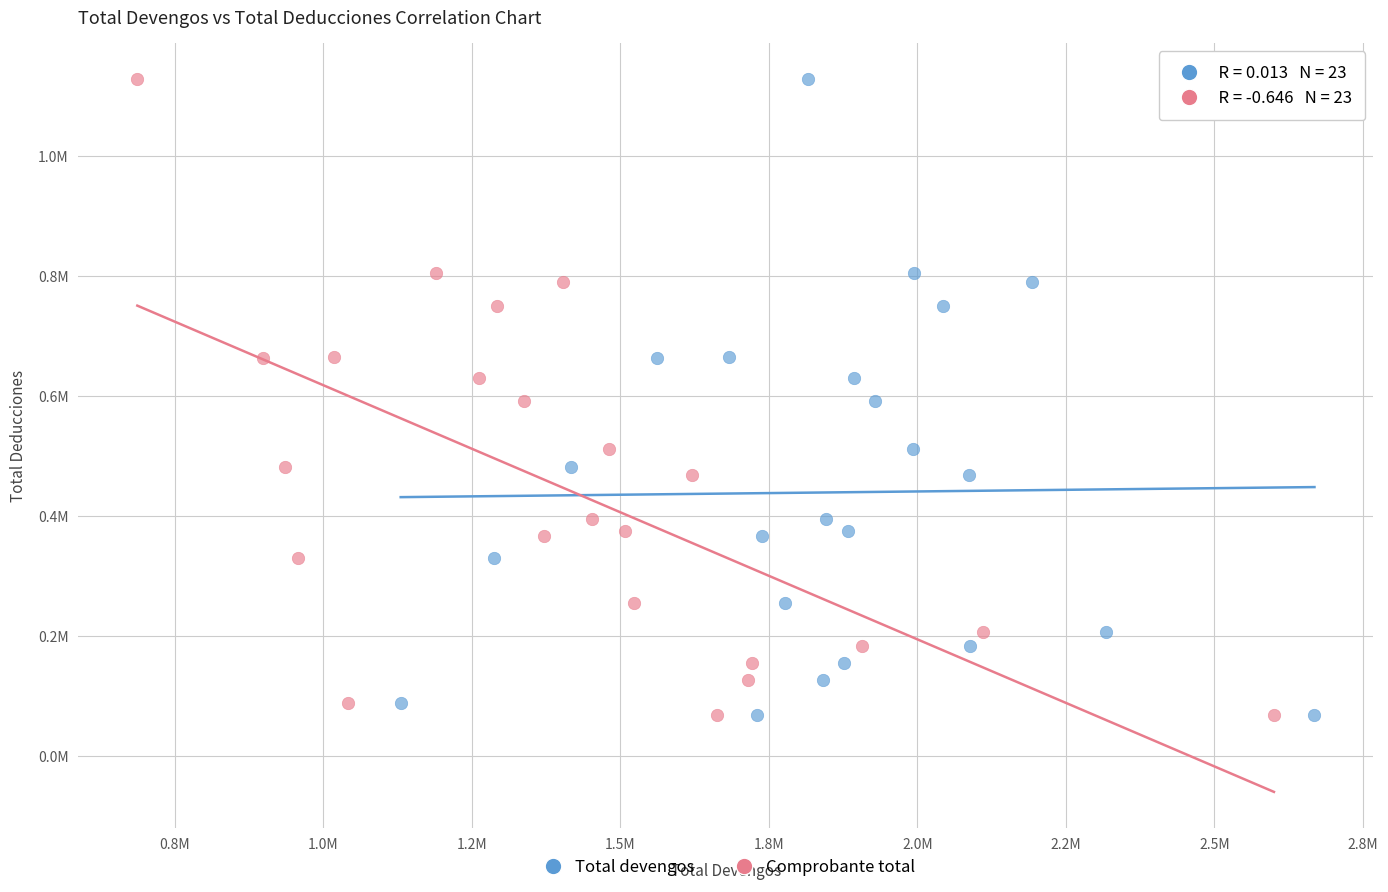

What are all the series names shown in the legend?

Total devengos, Comprobante total